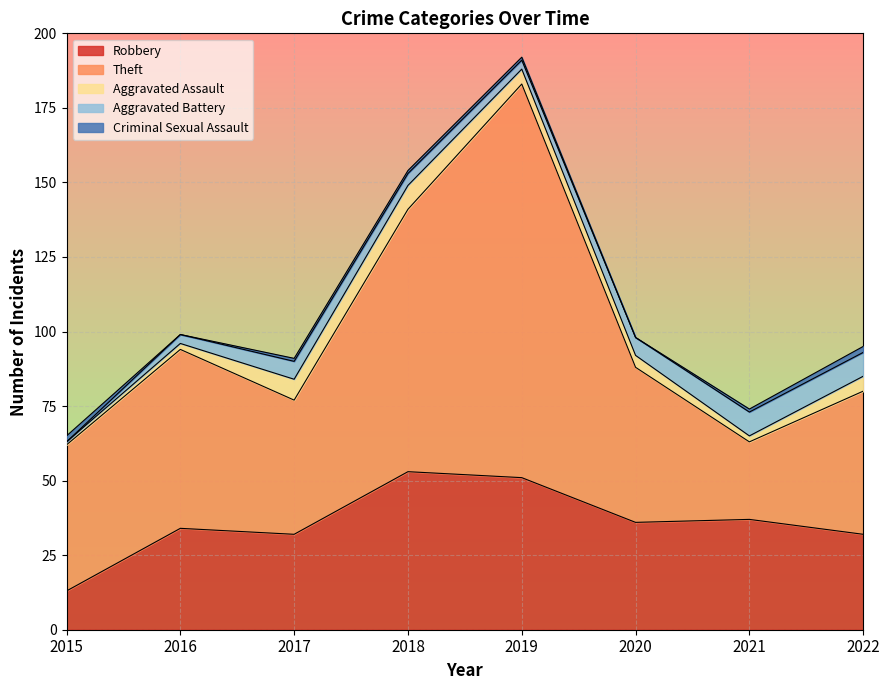

What is the total value across all series at 2018?

154